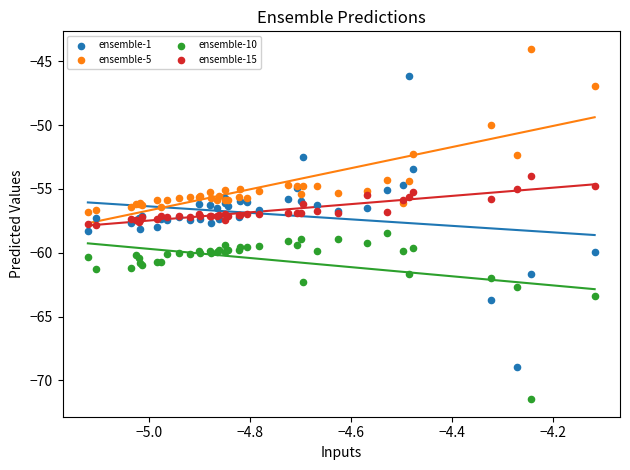

What is the X range (max minus min) for the scatter plot?

1.0